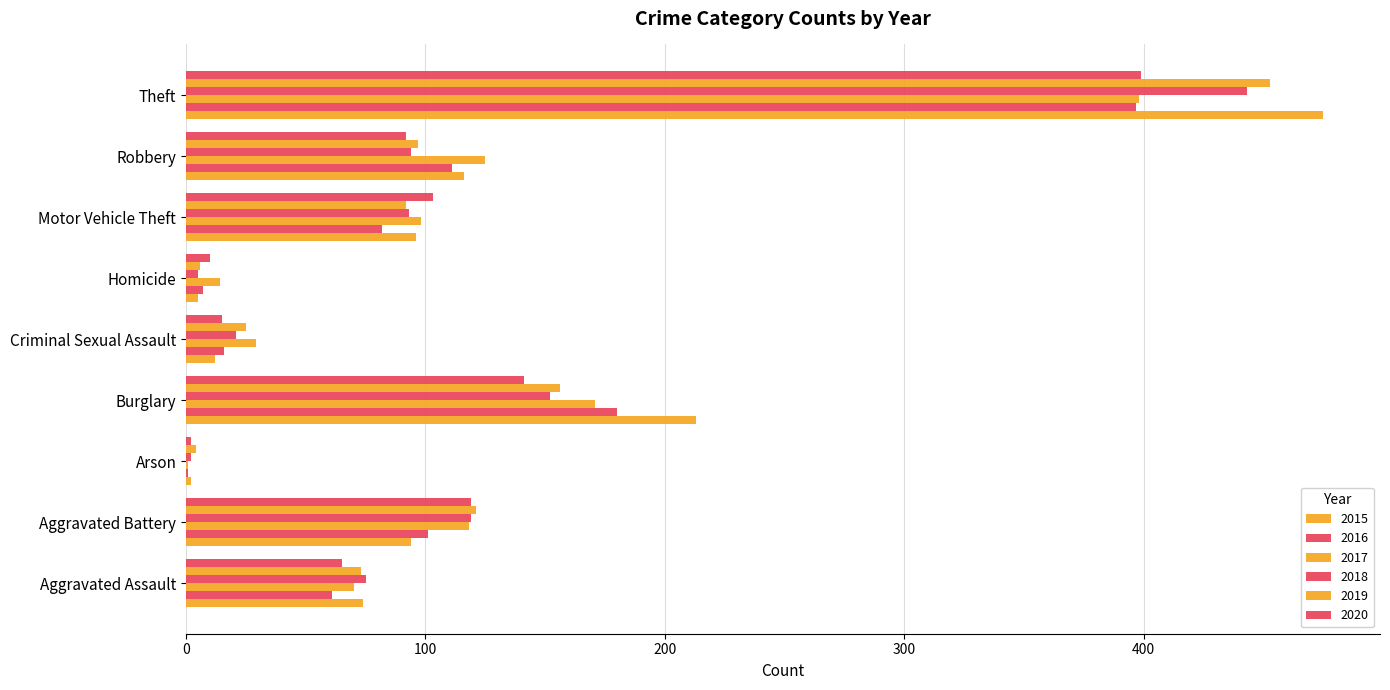

What is the label of the 7th bar from the right?

Arson